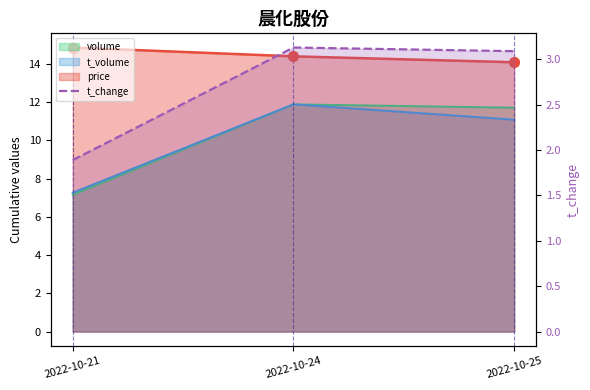

Between 2022-10-21 and 2022-10-25, which is larger?

2022-10-25